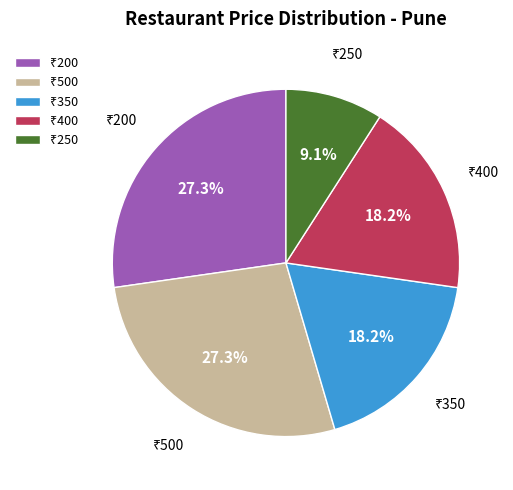

How many segments does this pie chart have?

5